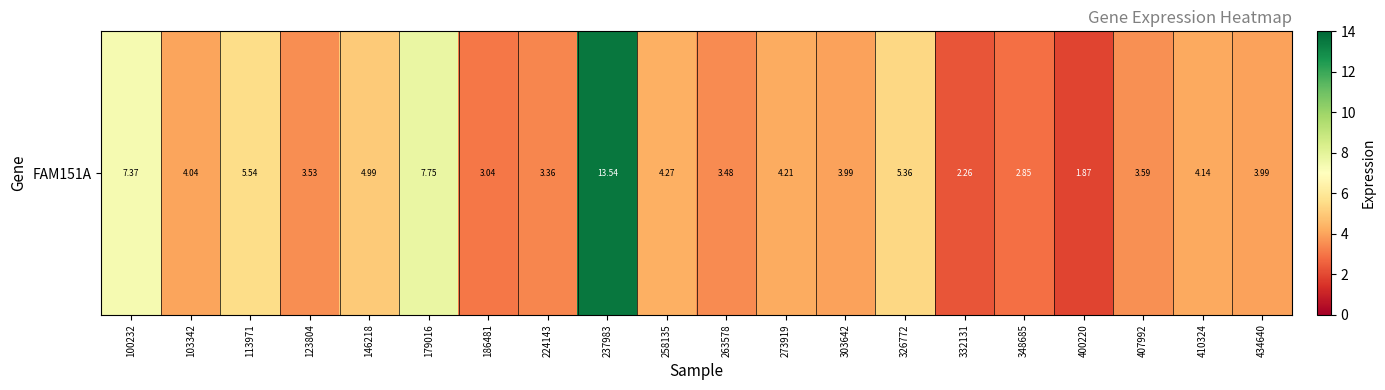

What is the maximum value shown in the chart?

13.5